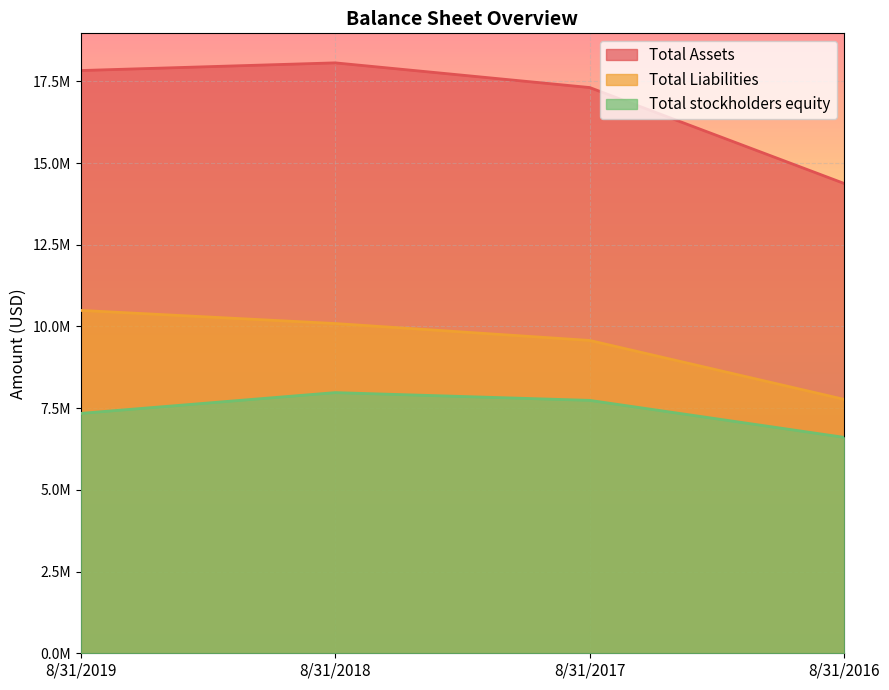

Which has a higher value, 8/31/2016 or 8/31/2017?

8/31/2017